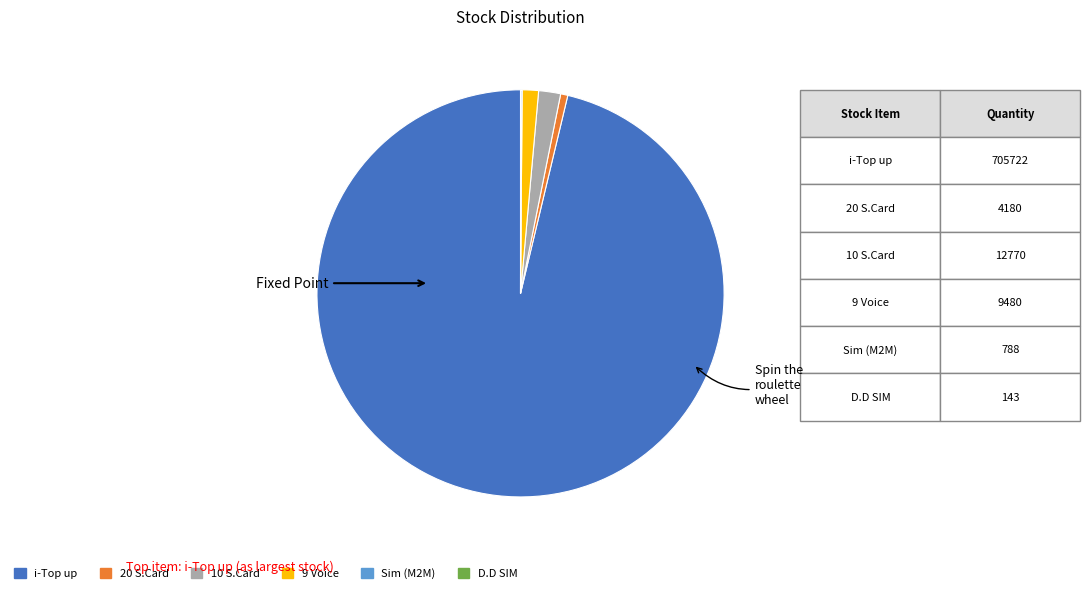

Which category accounts for the majority?

i-Top up